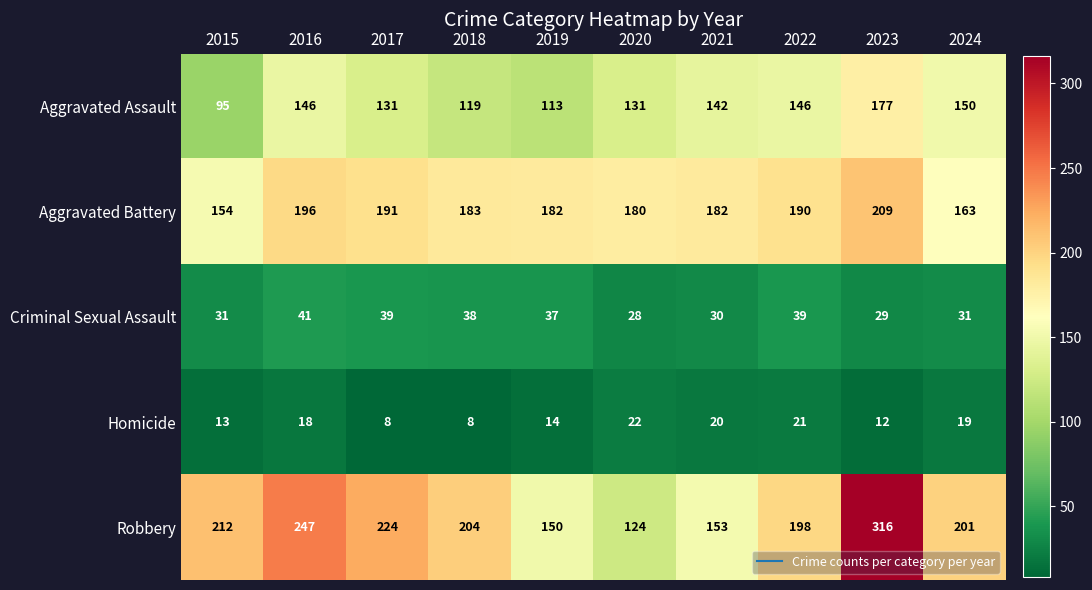

What is the lowest value of the Aggravated Battery series?

154